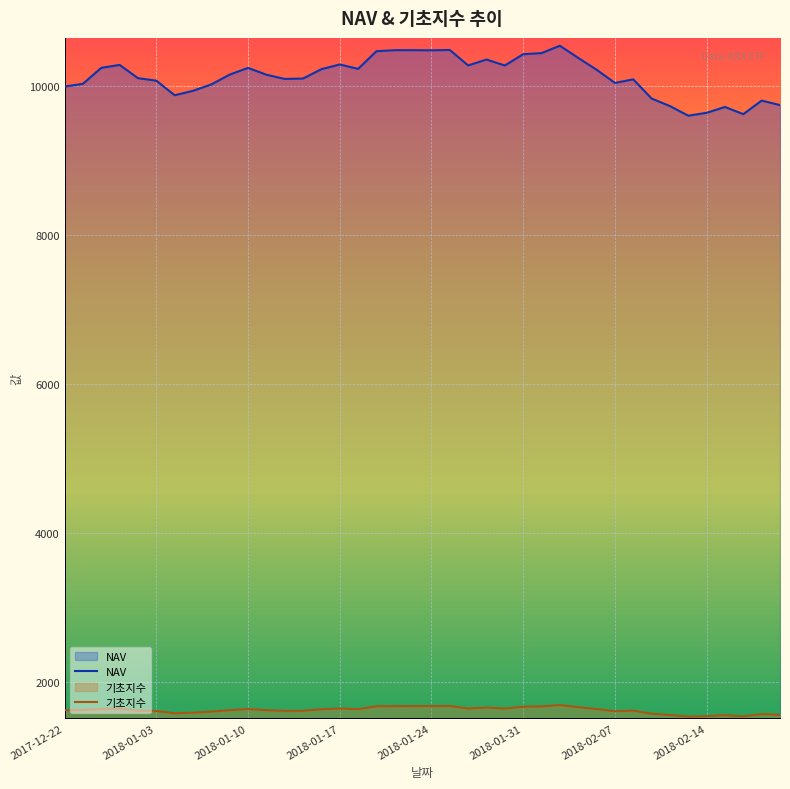

List the series in order of their peak value, lowest first.

기초지수, NAV